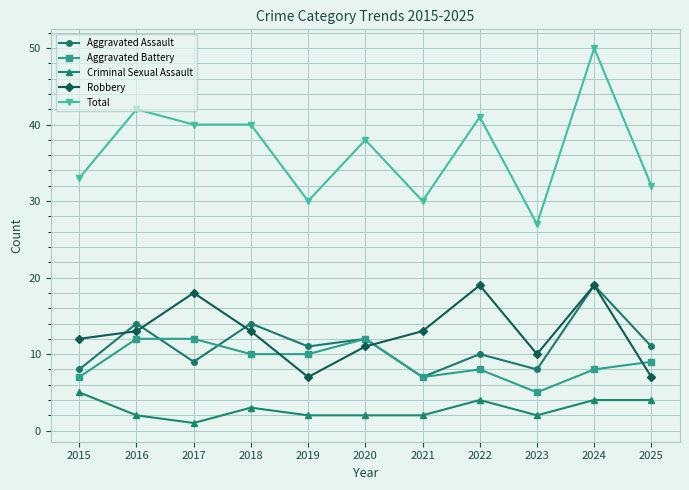

What is the minimum value shown in the chart?

1